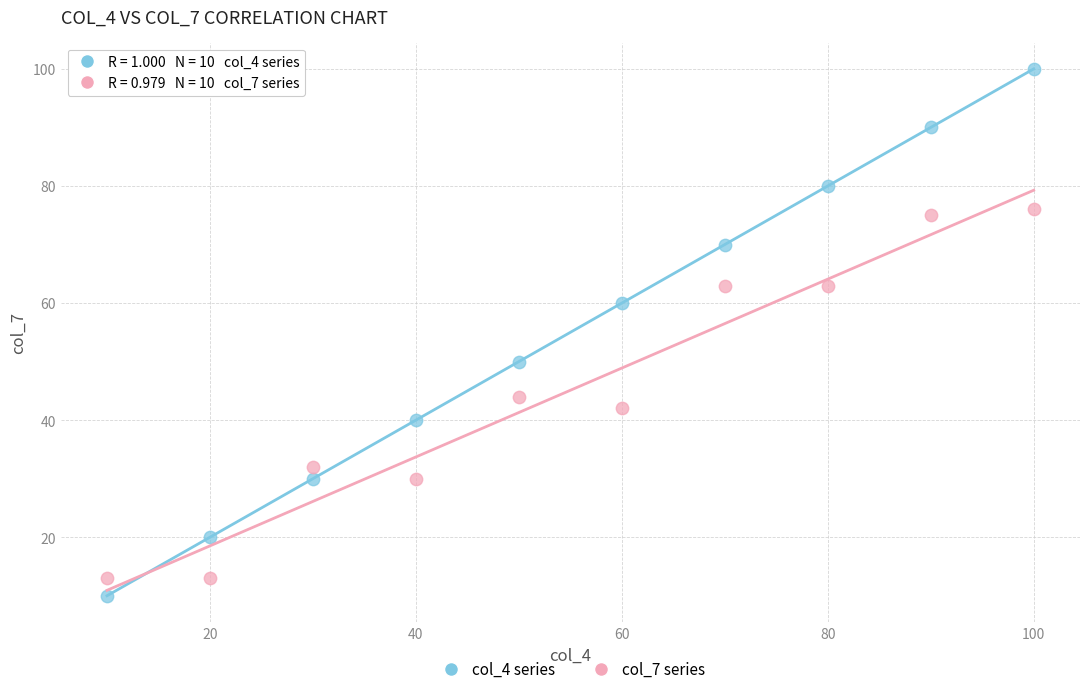

What is the X range (max minus min) for the scatter plot?

90